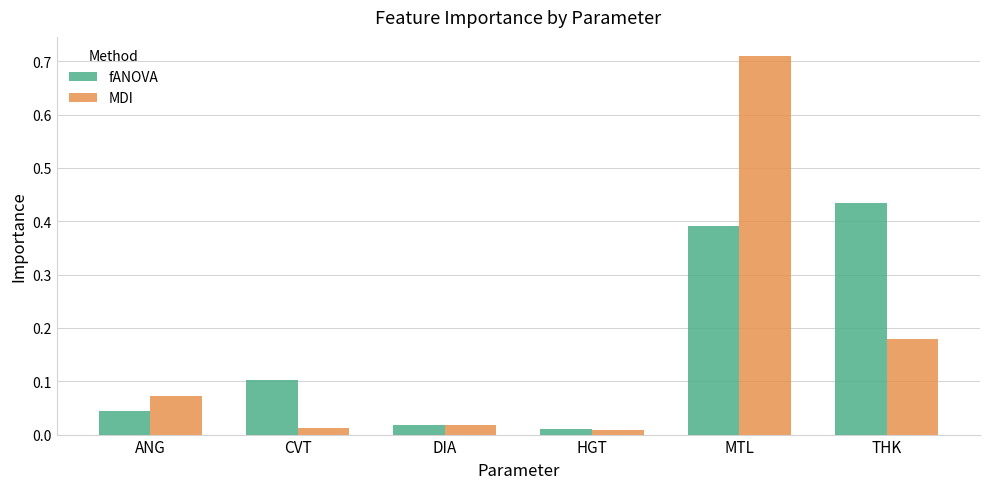

At which category is the sum across all series the highest?

MTL